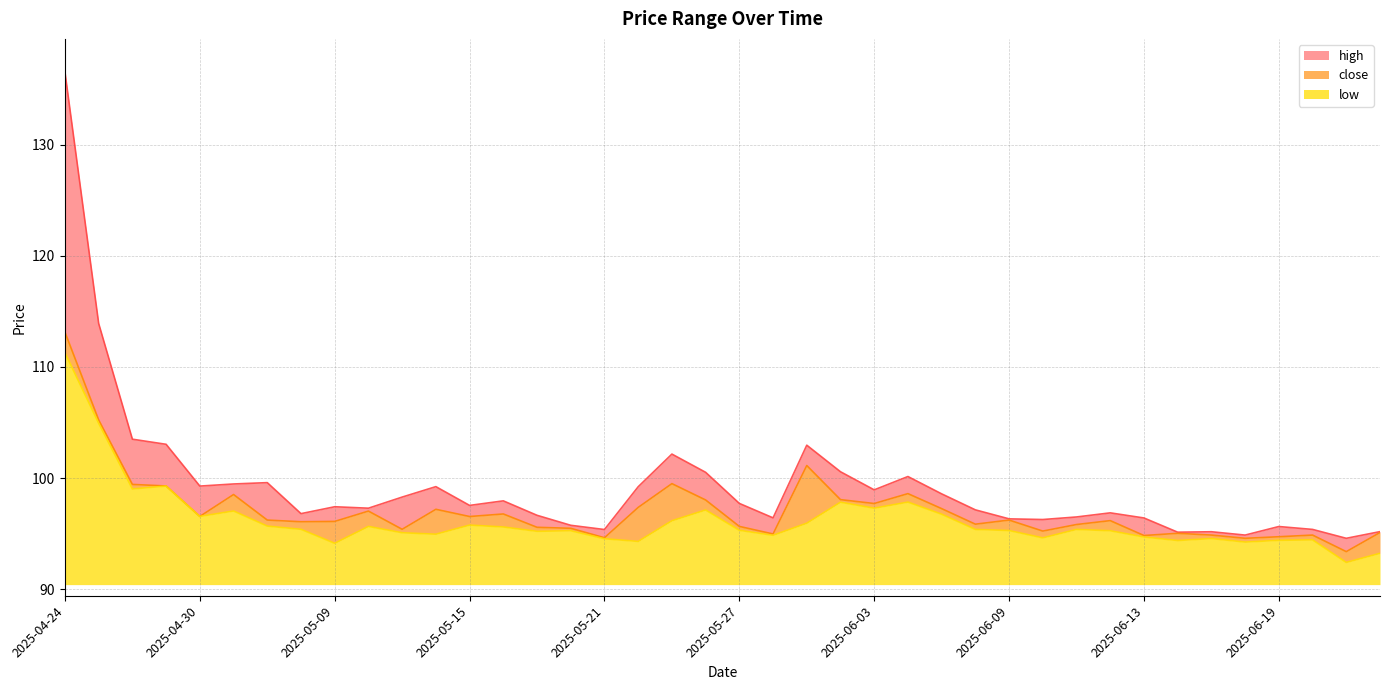

How many interior local peaks does the close series have?

11